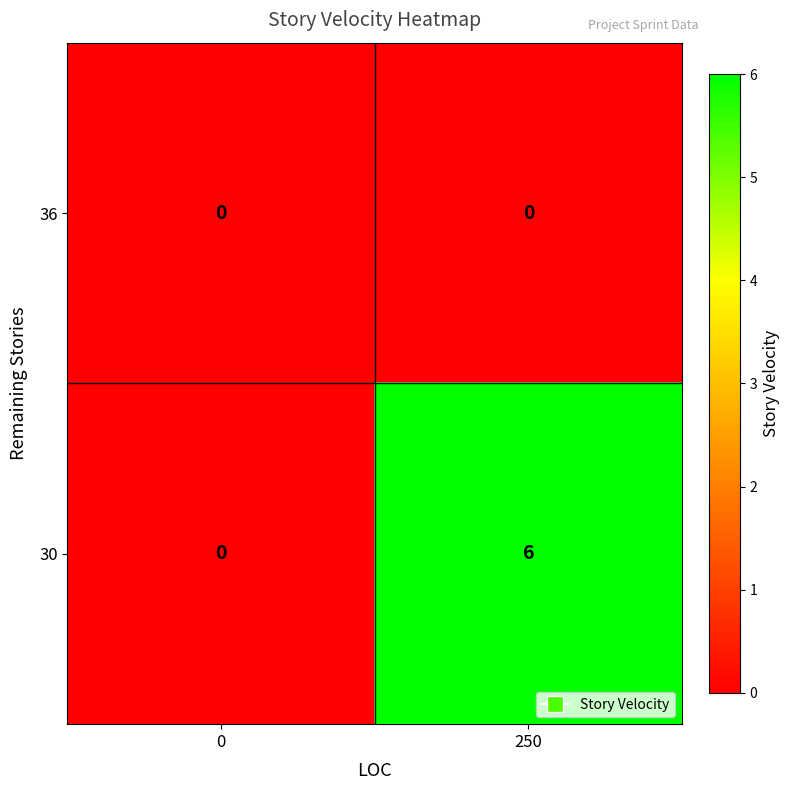

Which series has the largest range (max minus min)?

30